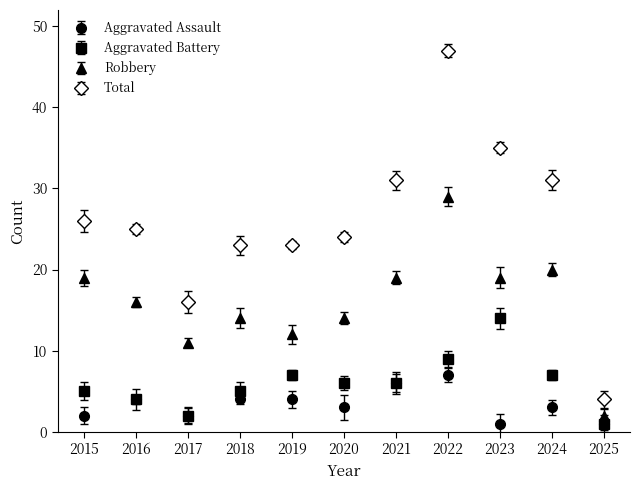

At which label does Robbery first exceed 16?

2015